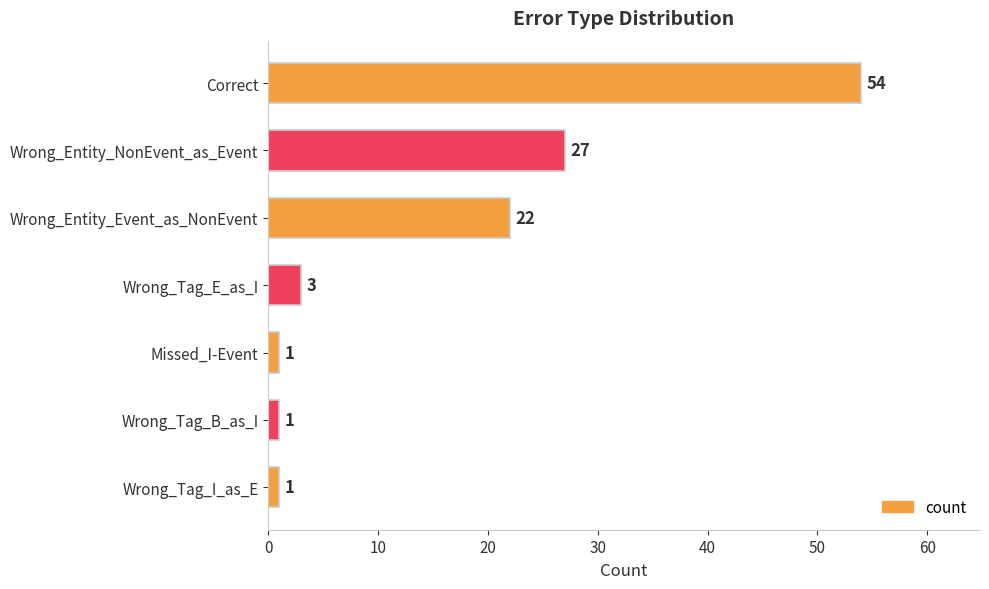

Reading top to bottom, transcribe all the data shown in this chart.

Correct=54	Wrong_Entity_NonEvent_as_Event=27	Wrong_Entity_Event_as_NonEvent=22	Wrong_Tag_E_as_I=3	Missed_I-Event=1	Wrong_Tag_B_as_I=1	Wrong_Tag_I_as_E=1